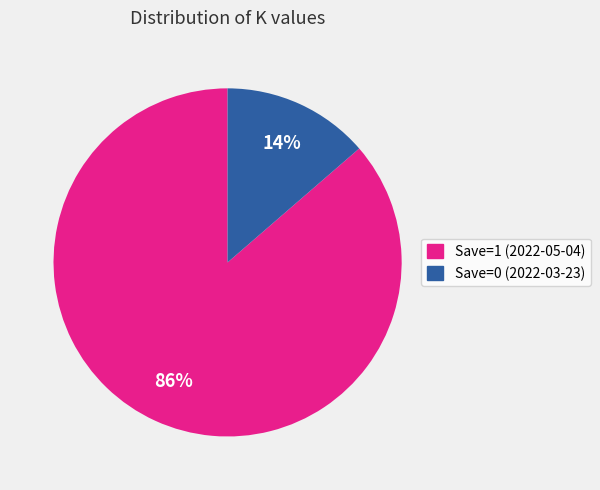

What is the largest slice in the pie chart?

Save=1 (2022-05-04)